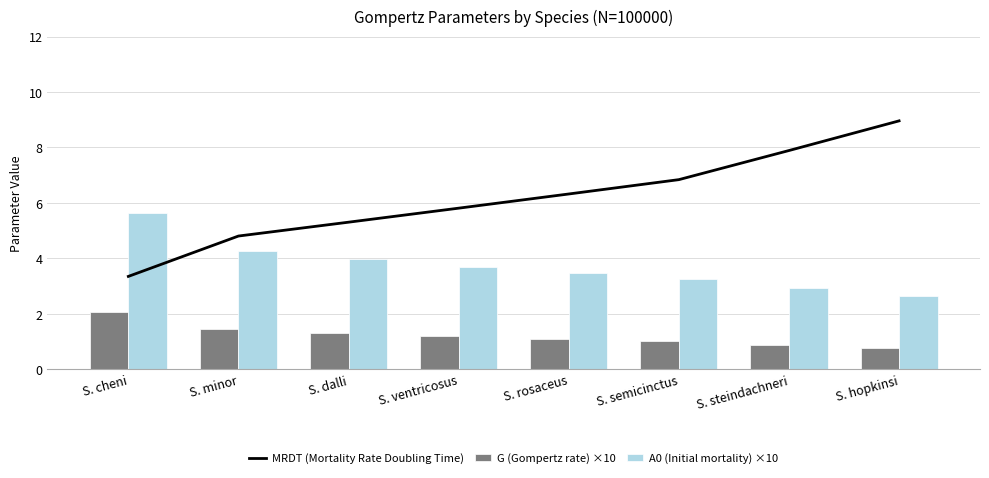

What is the label of the 4th bar from the left?

S. ventricosus